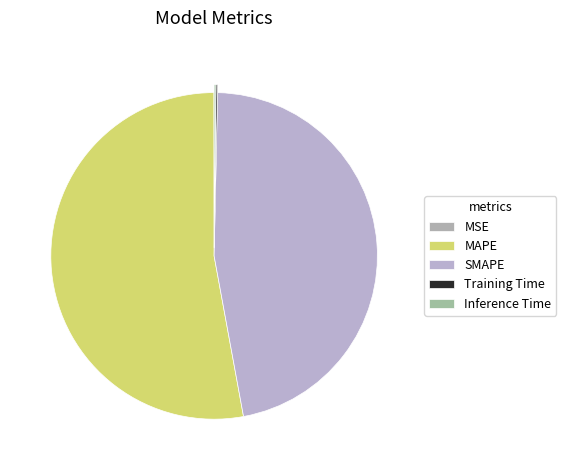

How much of the chart is everything except Inference Time?

99.8%